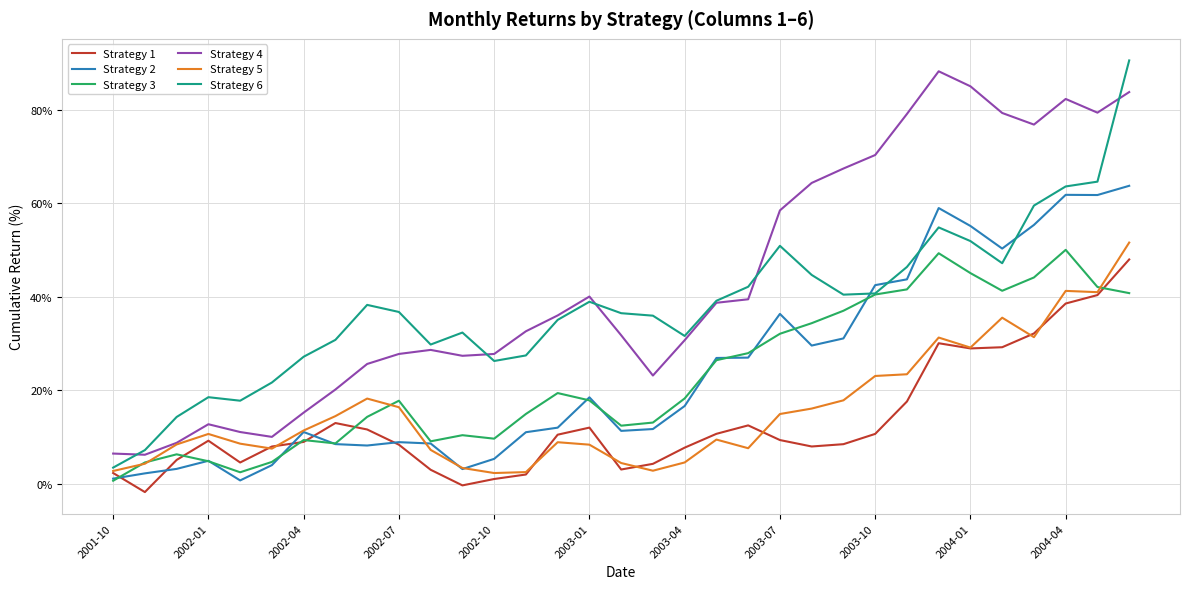

True or false: Strategy 4 and Strategy 2 intersect in this chart.

False